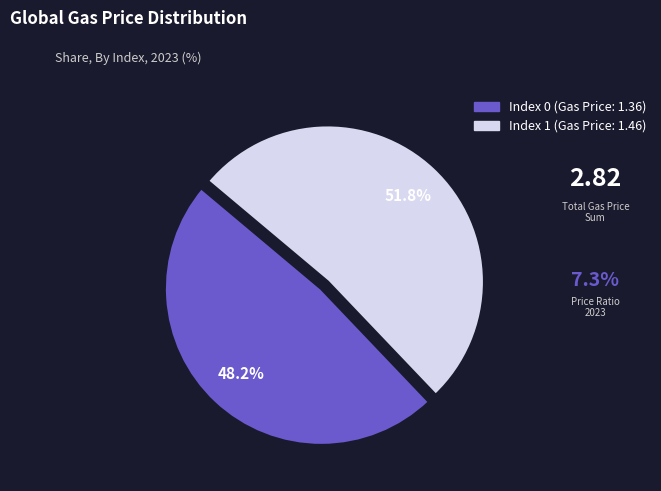

Does any single category account for the majority?

Yes